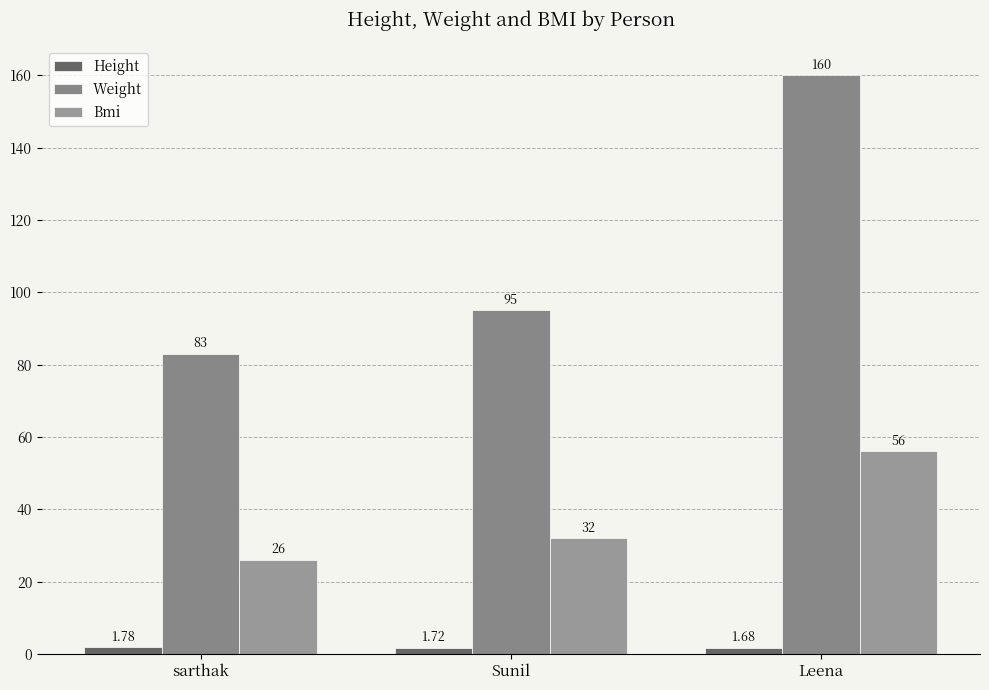

Which series has the largest total across all categories?

Weight